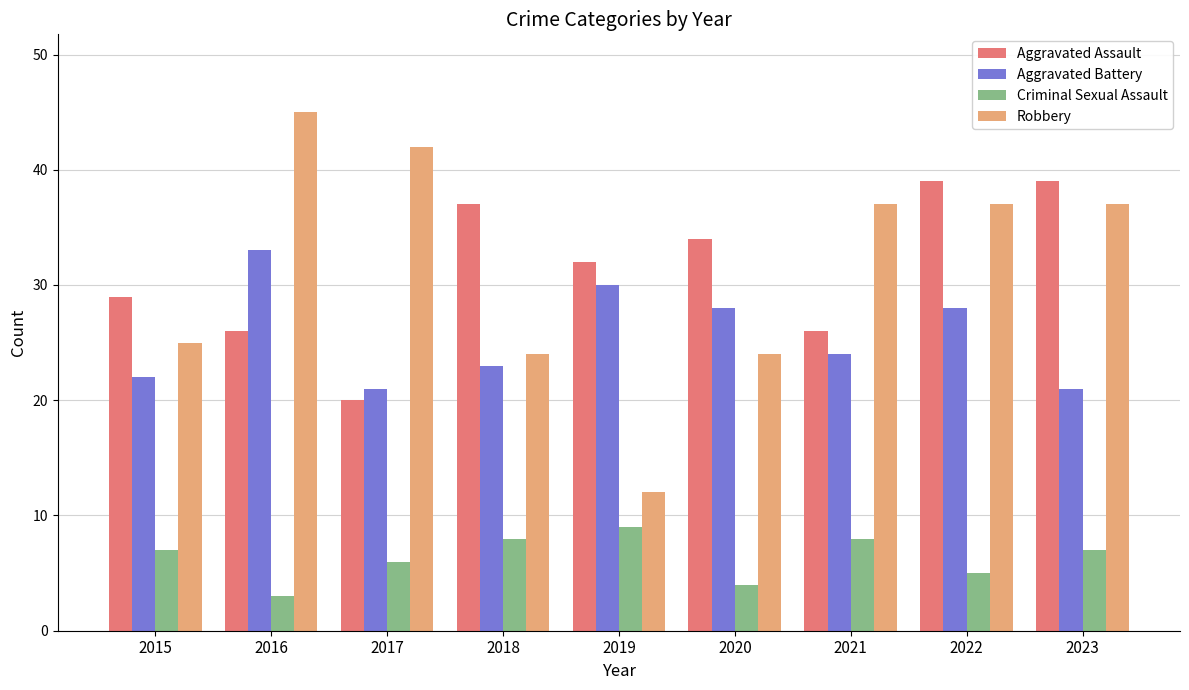

What is the difference between the Criminal Sexual Assault values at 2018 and 2017?

2